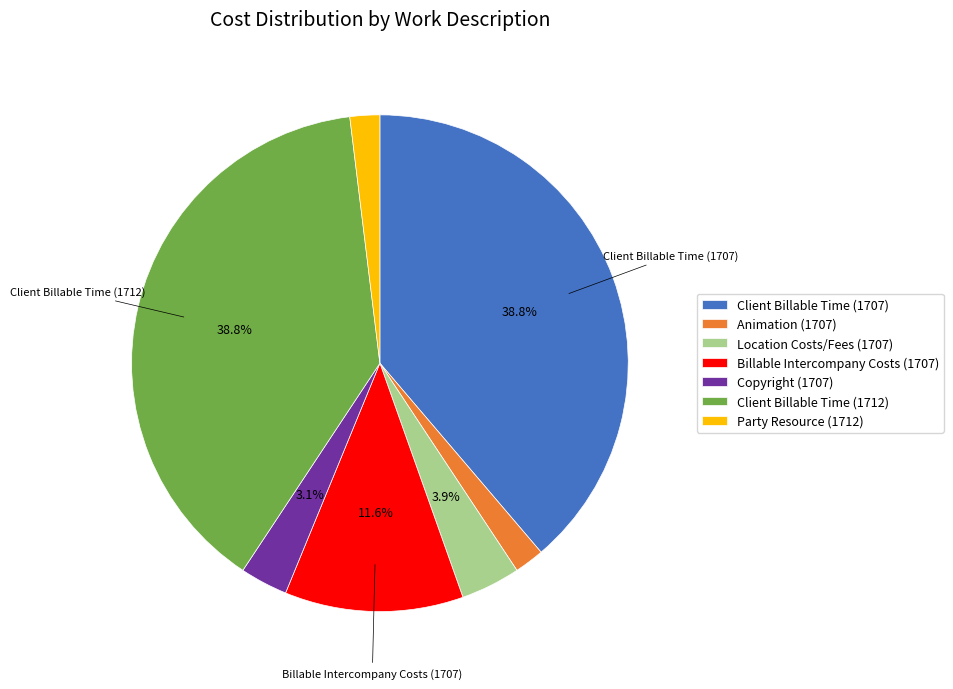

Approximately how many times larger is the value at Copyright (1707) compared to Location Costs/Fees (1707)?

0.8